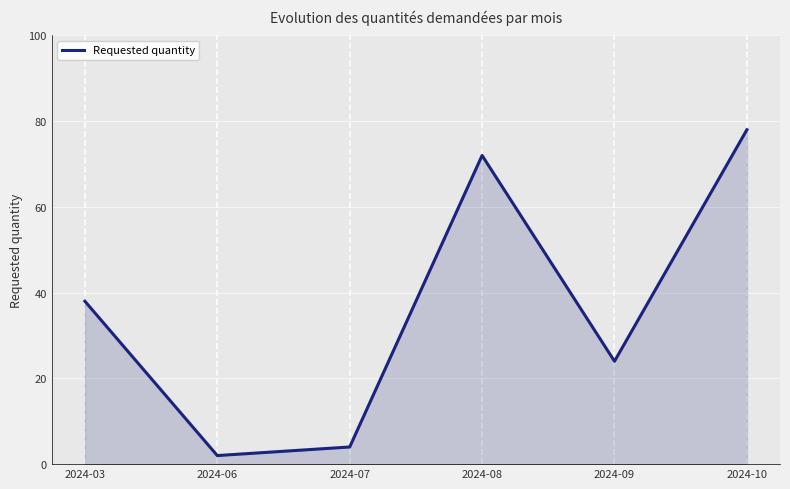

Which has a higher value, 2024-09 or 2024-10?

2024-10